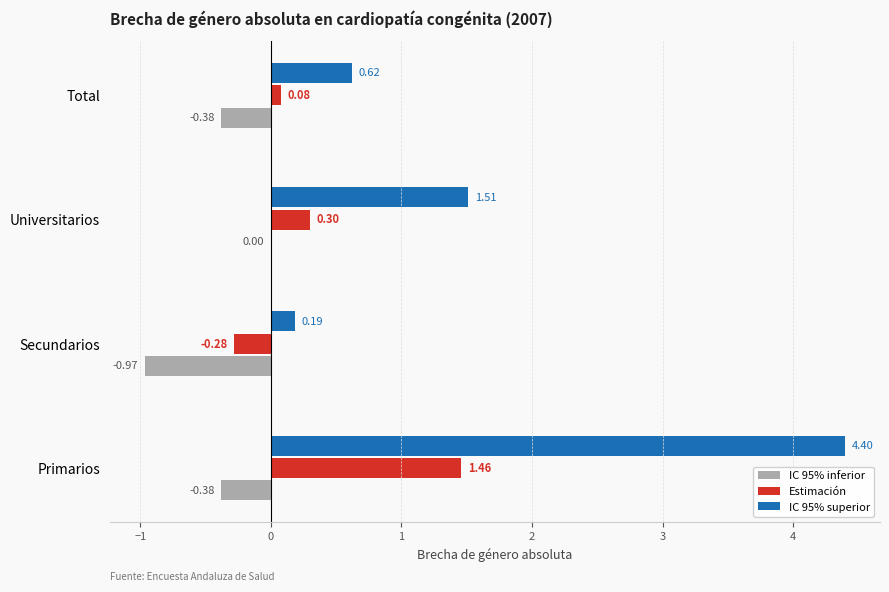

Between Primarios and Total, which series saw the biggest shift?

IC 95% superior